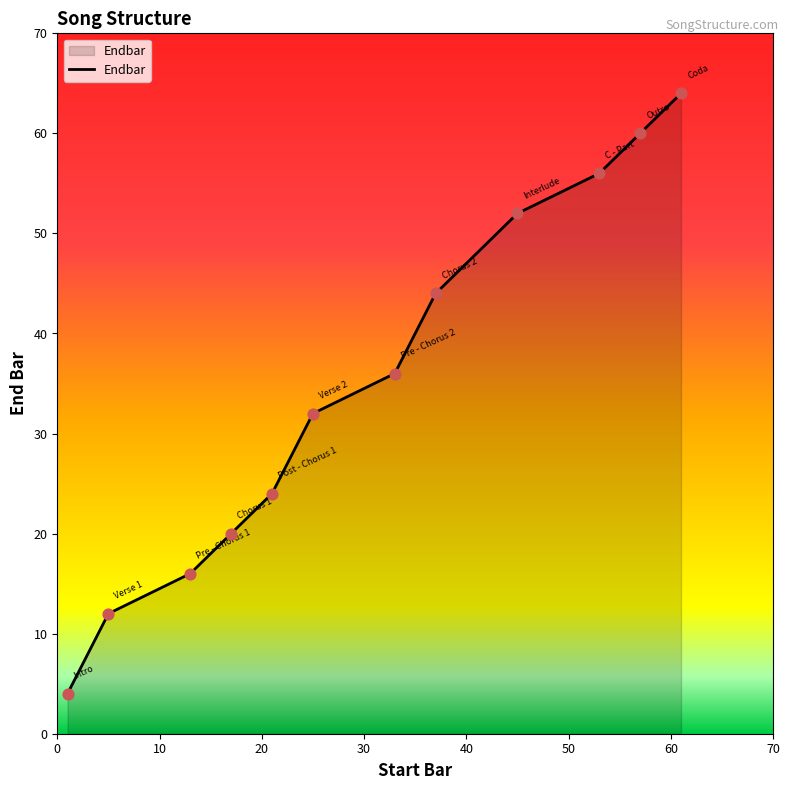

What is the minimum value shown in the chart?

4